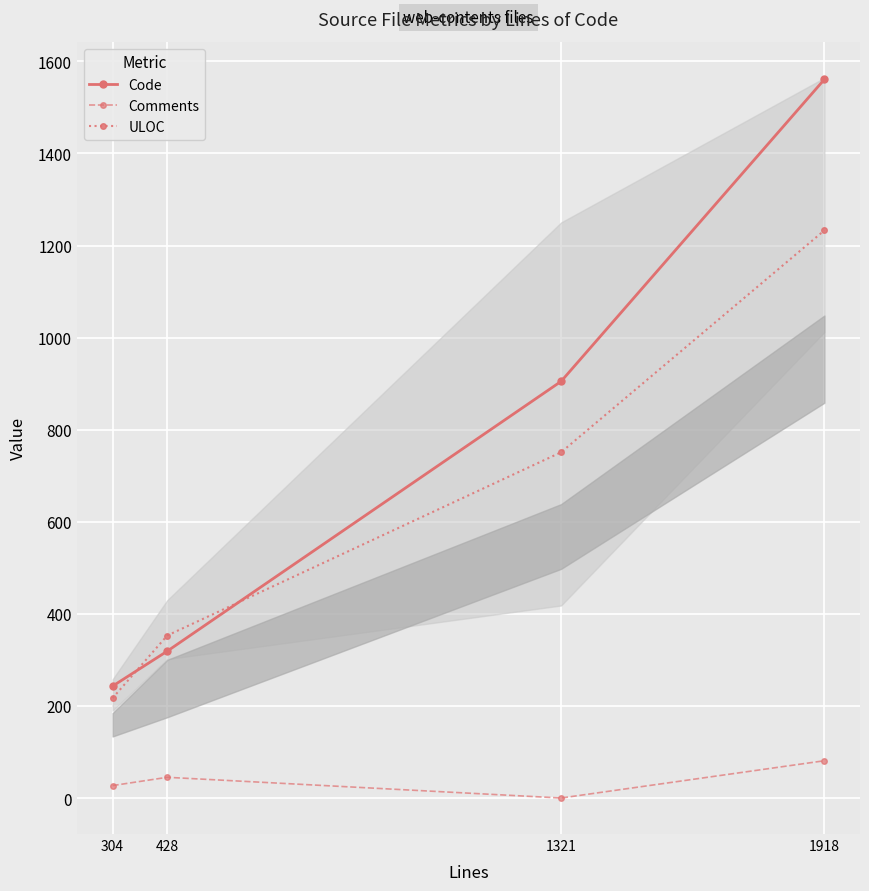

At which label does Code first exceed 905?

1918